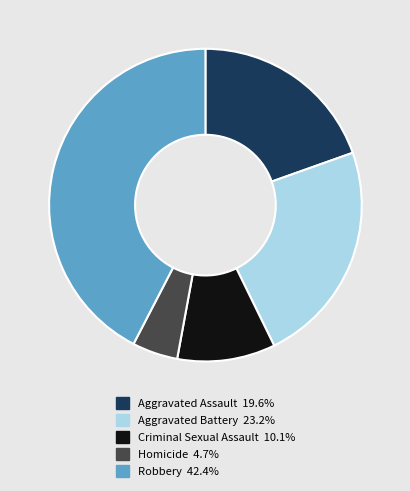

Between Aggravated Assault and Criminal Sexual Assault, which is larger?

Aggravated Assault